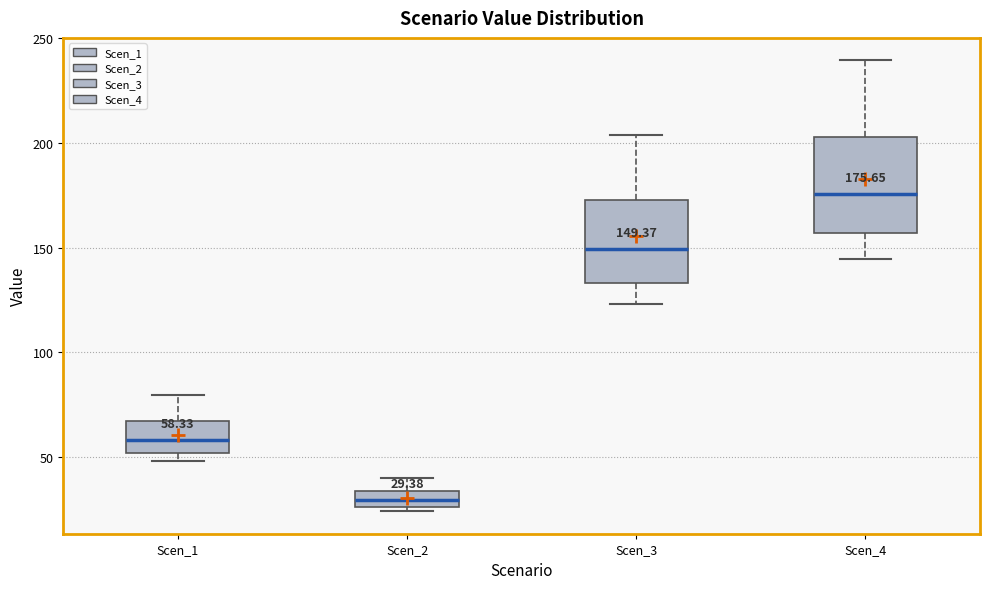

Which box is the tallest, from its lower edge to its upper edge?

Scen_4